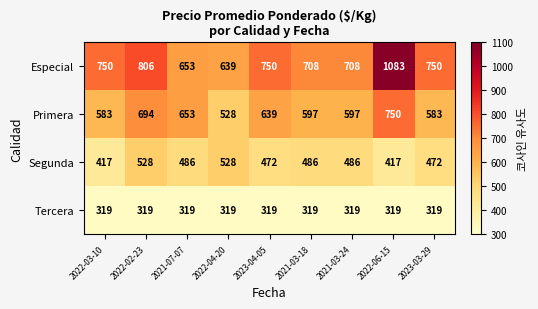

What is the maximum value for Especial?

1083